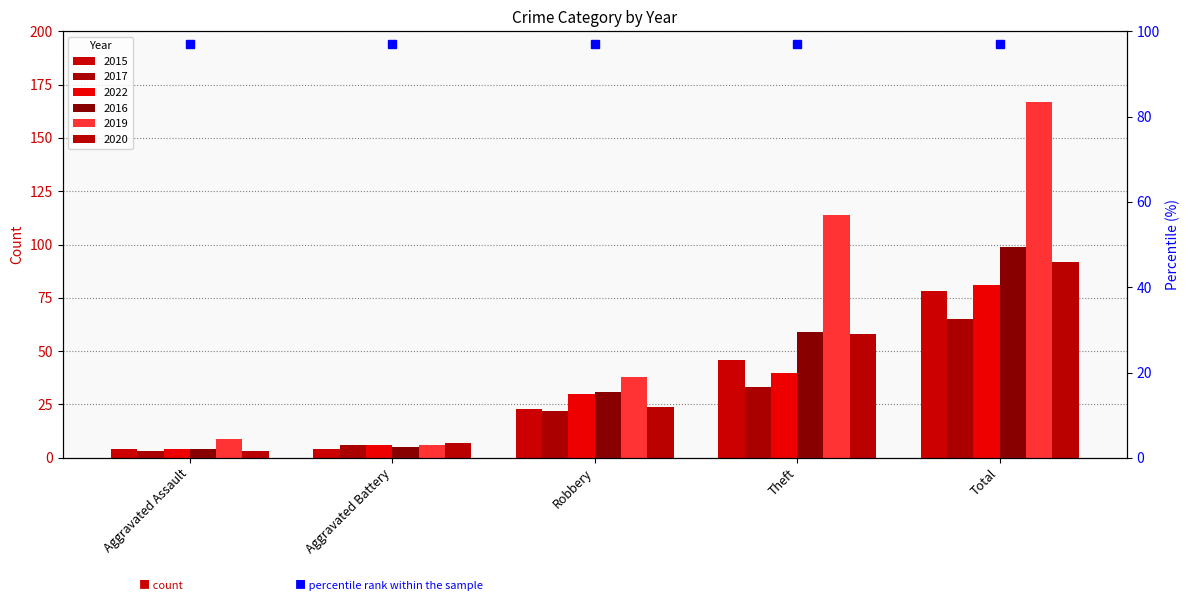

Rank the series at Total from highest to lowest value.

2019, 2016, 2020, 2022, 2015, 2017